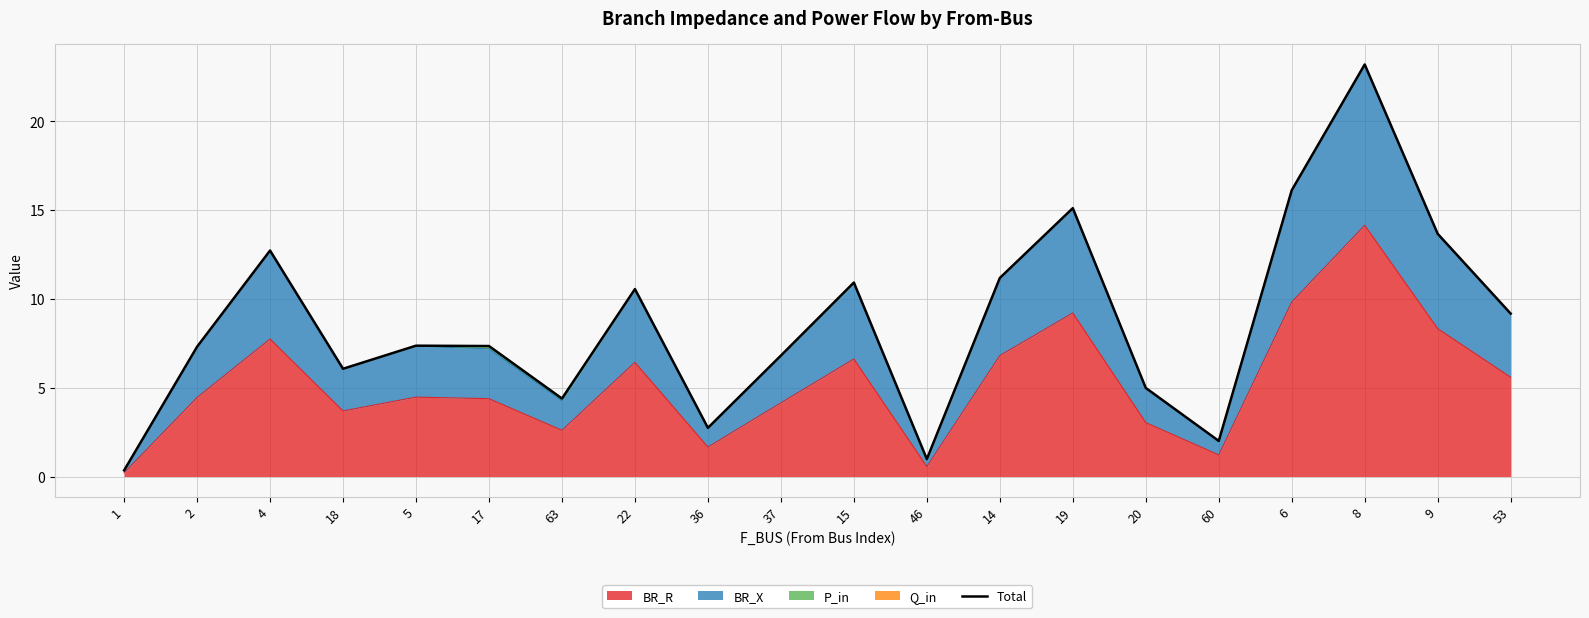

At which label is the value closest to 11?

15